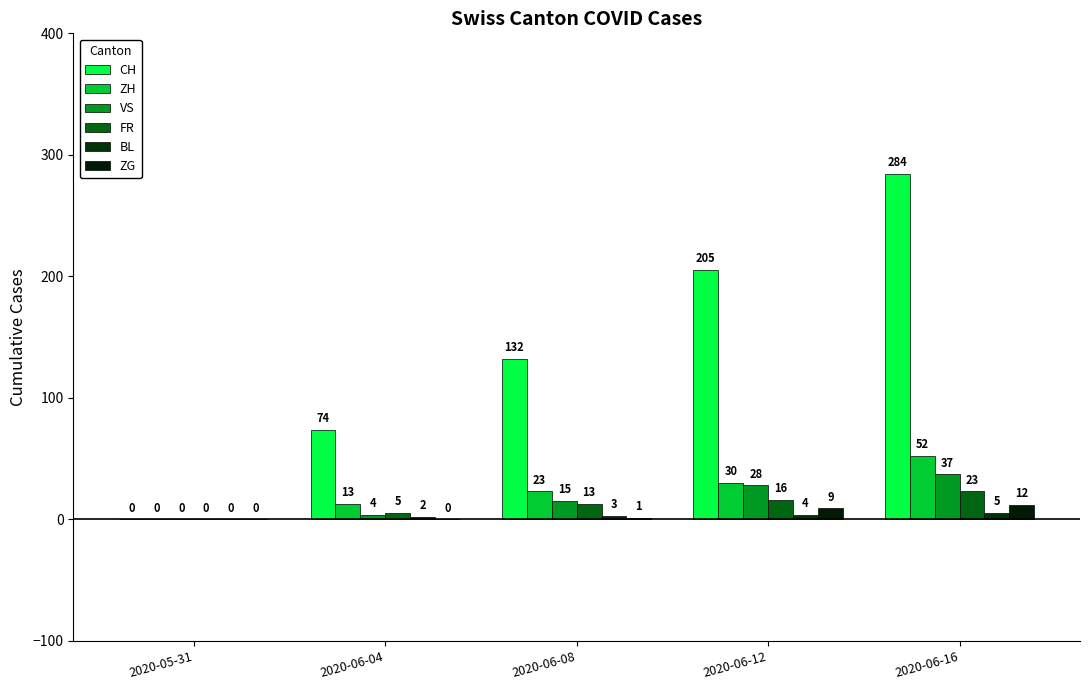

The CH series shows 0 at 2020-05-31. True or false?

True